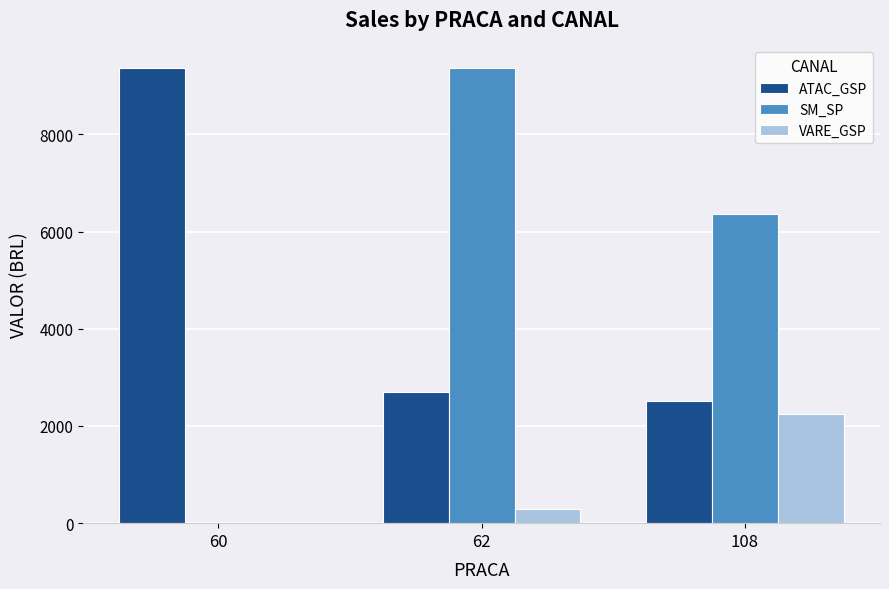

What is the highest value of the SM_SP series?

9359.3